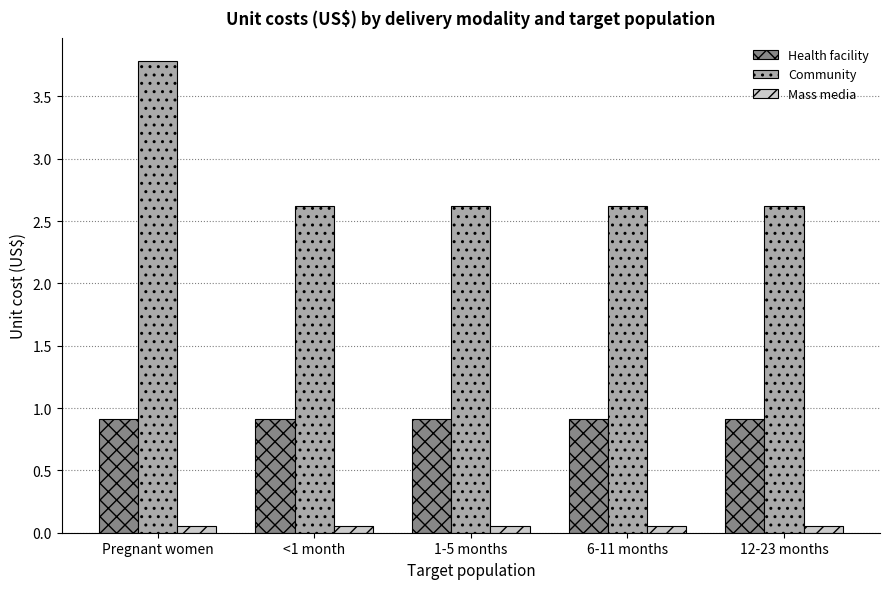

Rank the series by their maximum value, from highest to lowest.

Community, Health facility, Mass media